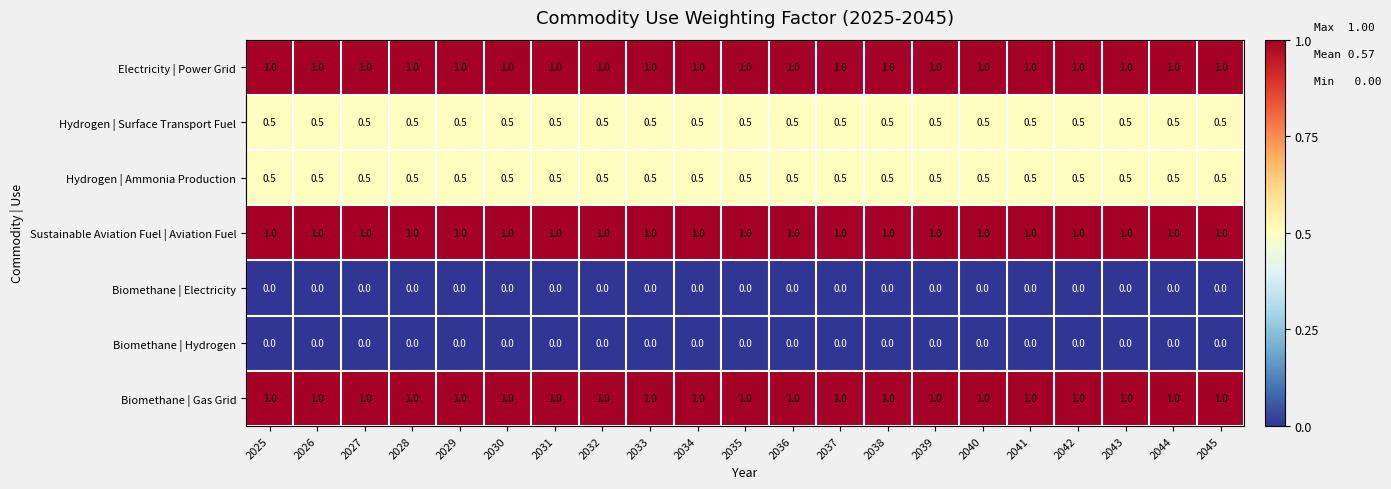

What is the greatest value displayed?

1.0